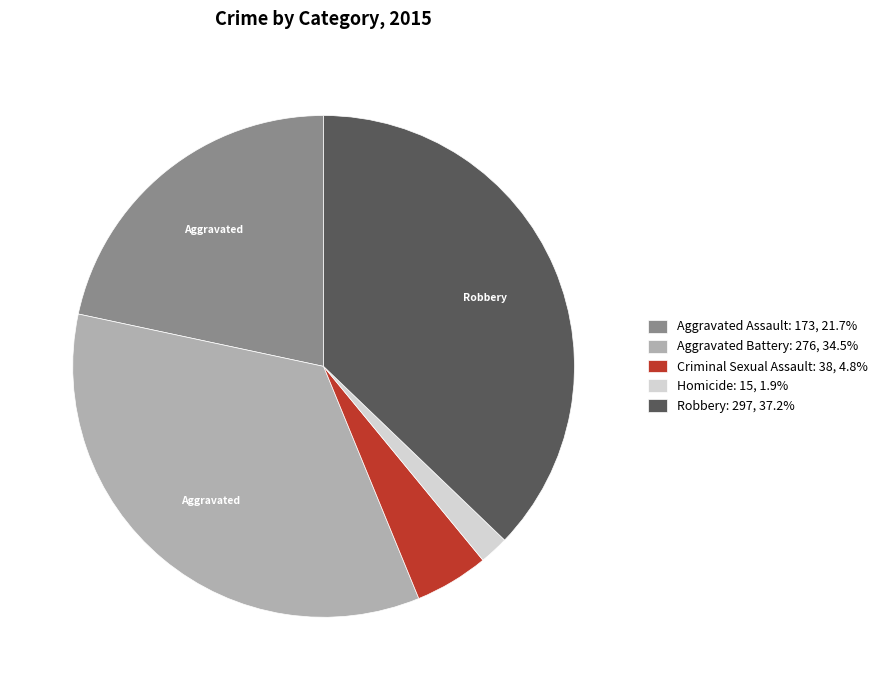

What is the ratio of the value at Aggravated Assault: 173, 21.7% to the value at Aggravated Battery: 276, 34.5%?

0.6